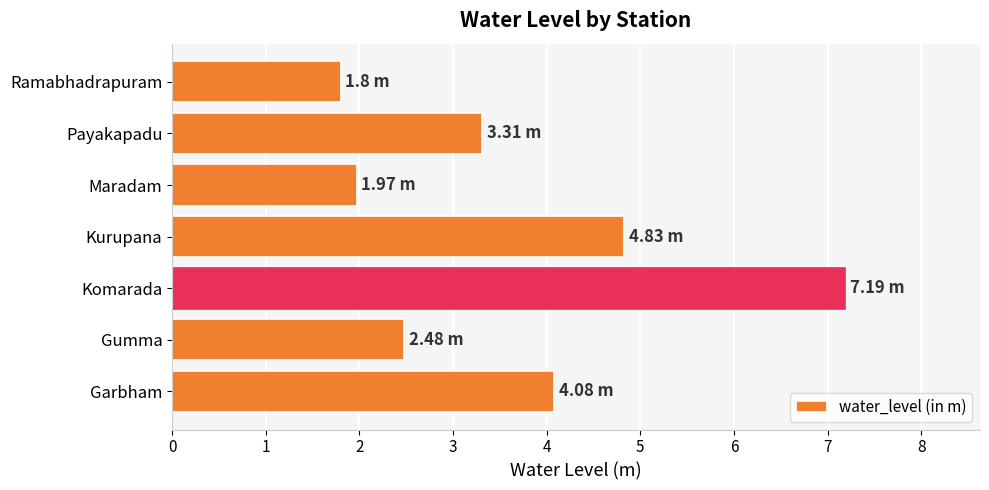

Rank the categories by value from lowest to highest.

Ramabhadrapuram, Maradam, Gumma, Payakapadu, Garbham, Kurupana, Komarada